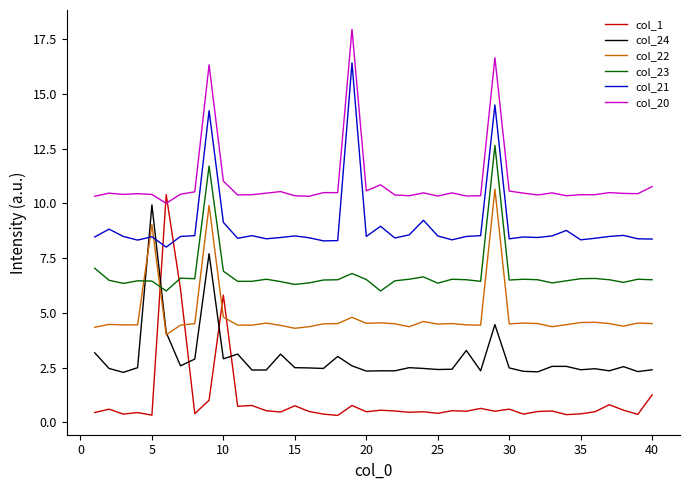

True or false: col_20 and col_21 cross at least once.

False